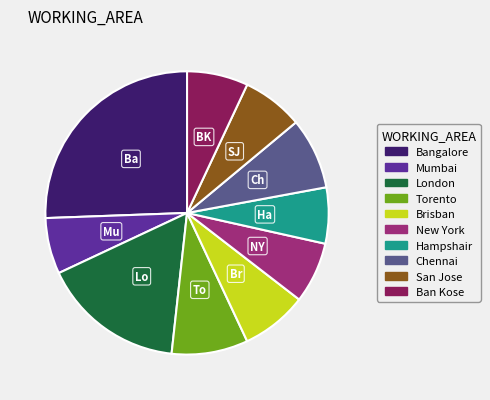

Which slice is the largest?

Bangalore